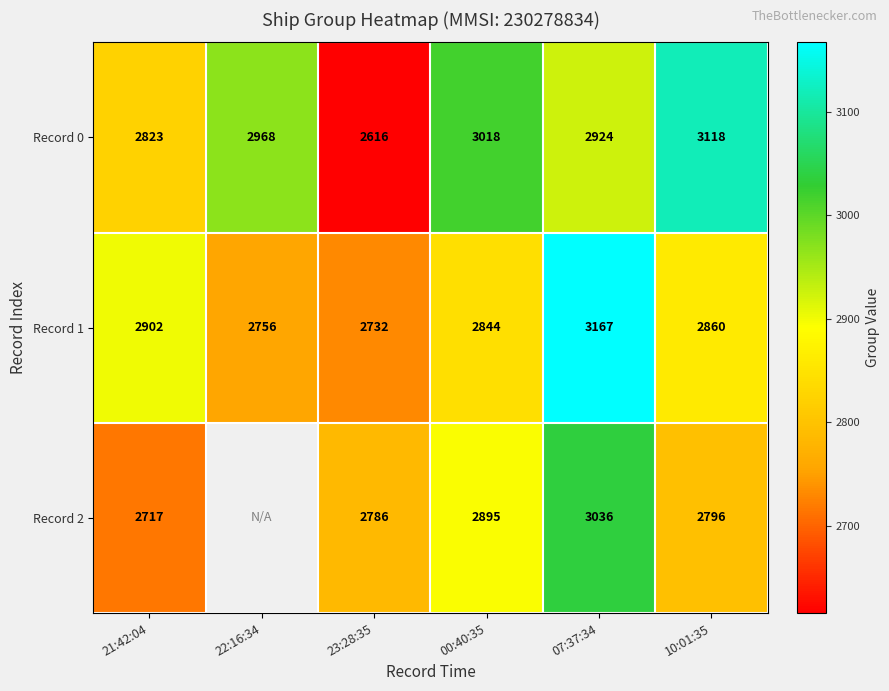

How many data points in Record 0 are less than 2968?

3